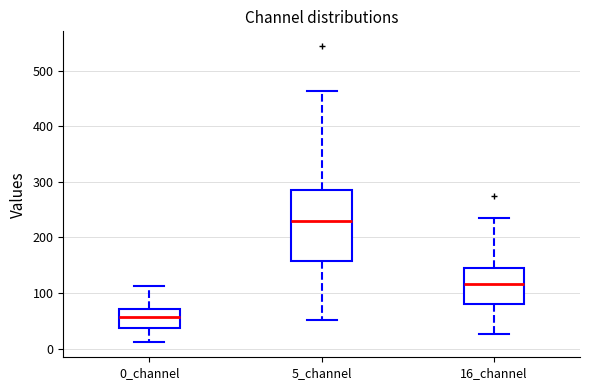

Where is the upper edge of the box for 0_channel on the y-axis? The values are not printed on the chart, so give them approximately, as read against the axis.

70